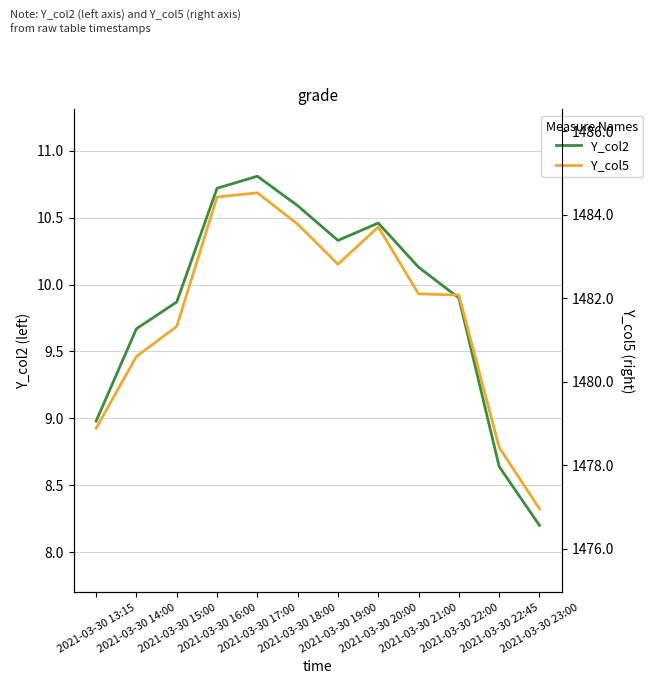

Which series changed the most between 2021-03-30 14:00 and 2021-03-30 22:00?

Y_col5